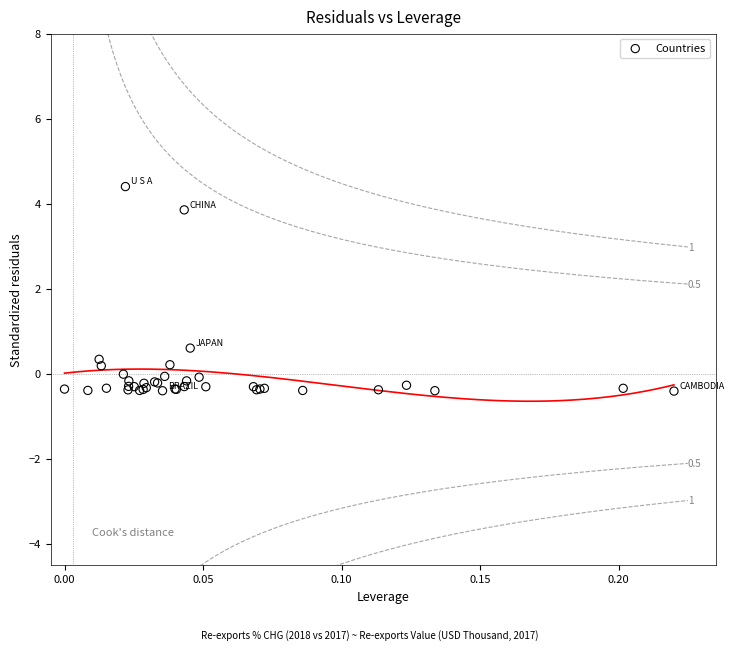

What Y value in the scatter plot is closest to 1?

0.6